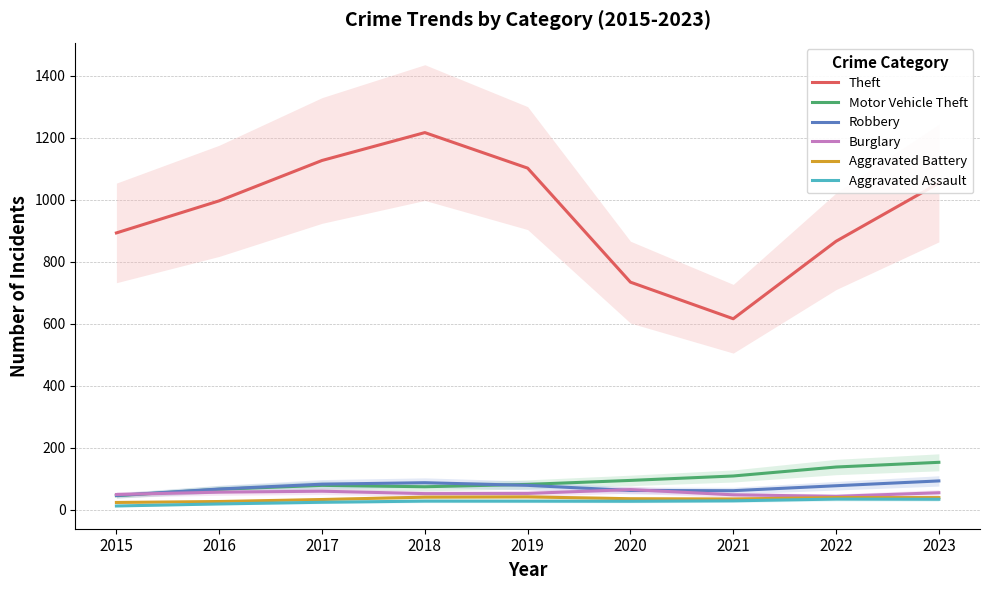

What is the maximum value shown in the chart?

1217.3